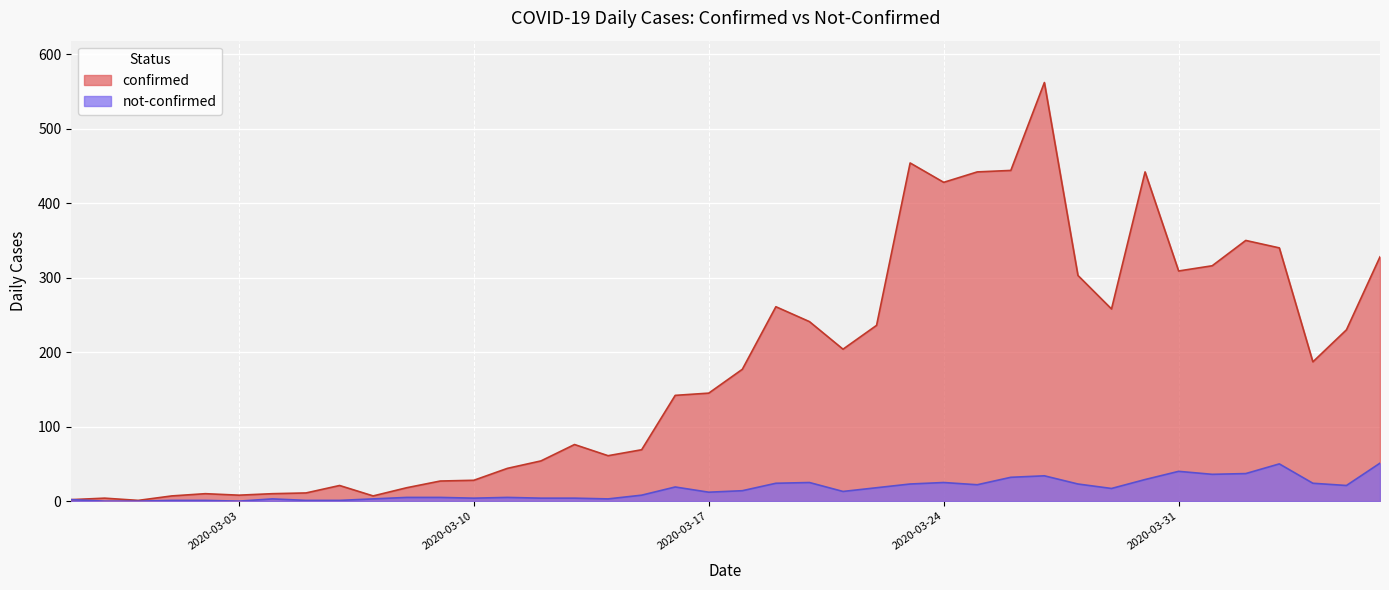

Reading left to right, list all the values displayed in this chart.

confirmed: 2020-02-27=2	2020-02-28=4	2020-02-29=1	2020-03-01=7	2020-03-02=10	2020-03-03=8	2020-03-04=10	2020-03-05=11	2020-03-06=21	2020-03-07=7	2020-03-08=18	2020-03-09=27	2020-03-10=28	2020-03-11=44	2020-03-12=54	2020-03-13=76	2020-03-14=61	2020-03-15=69	2020-03-16=142	2020-03-17=145	2020-03-18=177	2020-03-19=261	2020-03-20=241	2020-03-21=204	2020-03-22=236	2020-03-23=454	2020-03-24=428	2020-03-25=442	2020-03-26=444	2020-03-27=562	2020-03-28=303	2020-03-29=258	2020-03-30=442	2020-03-31=309	2020-04-01=316	2020-04-02=350	2020-04-03=340	2020-04-04=187	2020-04-05=230	2020-04-06=328
not-confirmed: 2020-02-27=2	2020-02-28=0	2020-02-29=0	2020-03-01=1	2020-03-02=1	2020-03-03=0	2020-03-04=3	2020-03-05=1	2020-03-06=1	2020-03-07=3	2020-03-08=5	2020-03-09=5	2020-03-10=4	2020-03-11=5	2020-03-12=4	2020-03-13=4	2020-03-14=3	2020-03-15=8	2020-03-16=19	2020-03-17=12	2020-03-18=14	2020-03-19=24	2020-03-20=25	2020-03-21=13	2020-03-22=18	2020-03-23=23	2020-03-24=25	2020-03-25=22	2020-03-26=32	2020-03-27=34	2020-03-28=23	2020-03-29=17	2020-03-30=29	2020-03-31=40	2020-04-01=36	2020-04-02=37	2020-04-03=50	2020-04-04=24	2020-04-05=21	2020-04-06=51